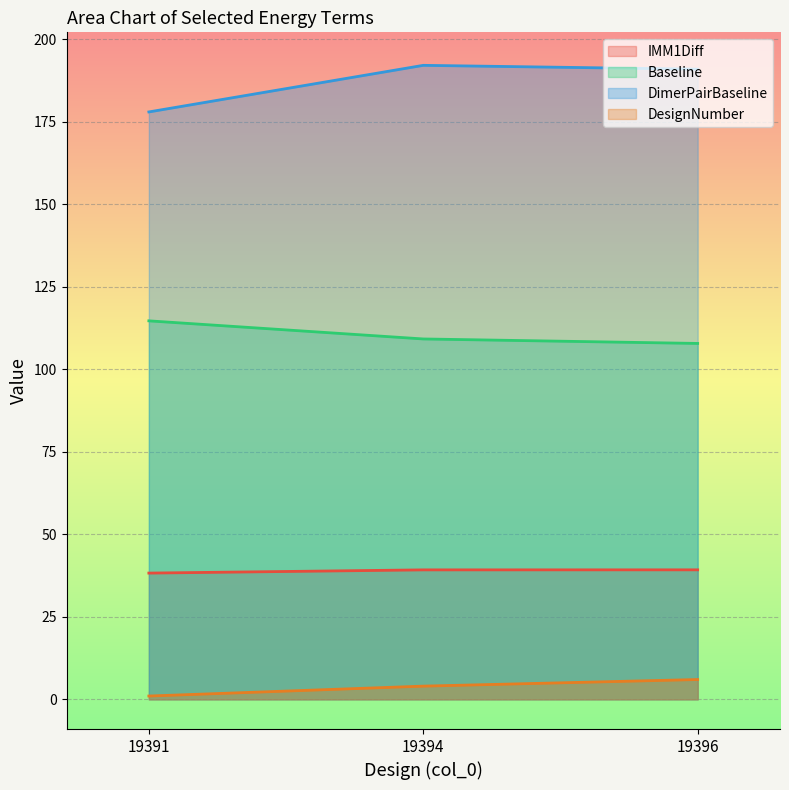

List the labels in order of Baseline value, smallest first.

19396, 19394, 19391